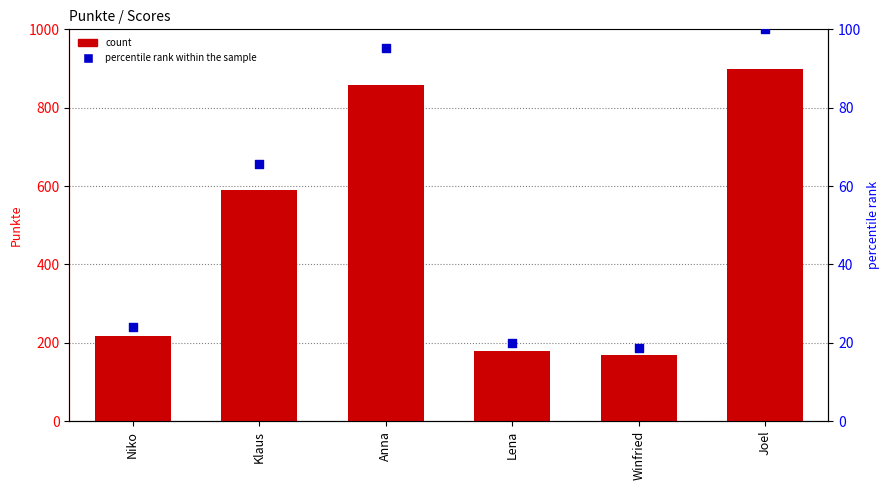

Which series has the largest total across all categories?

count